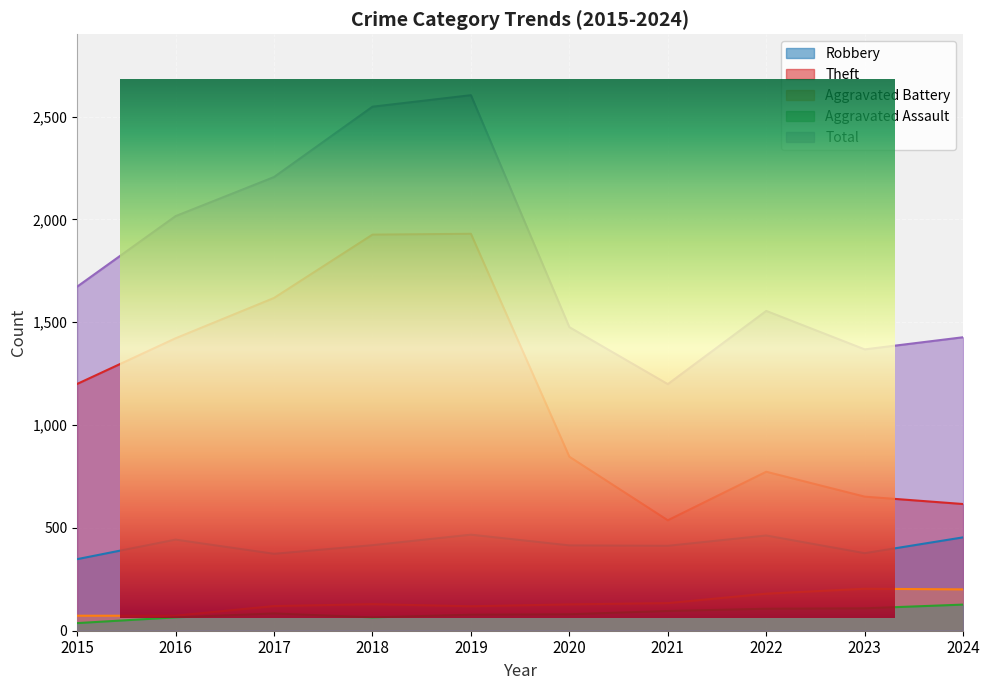

What is the maximum value shown in the chart?

2604